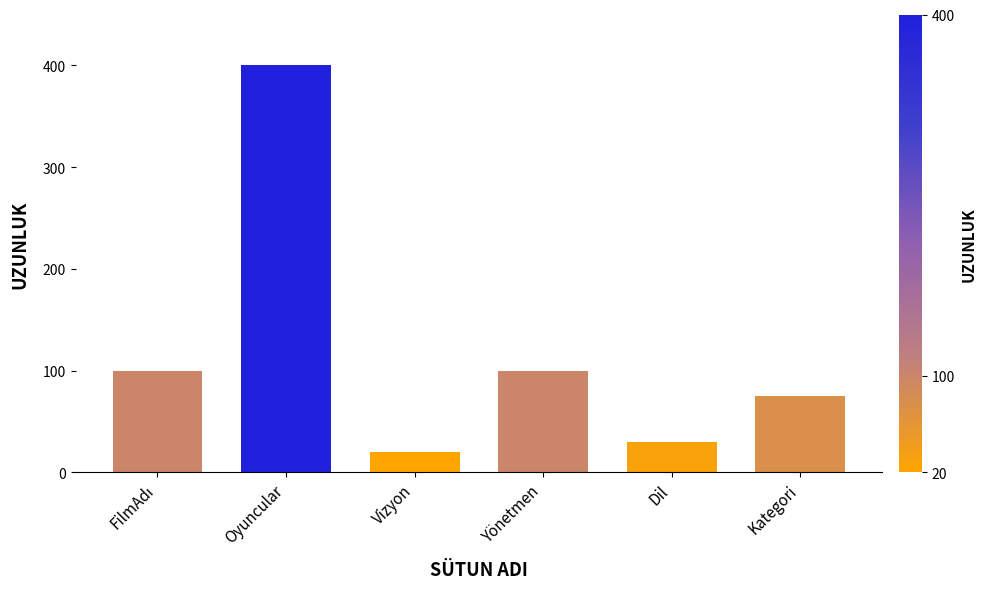

Are the bars horizontal?

No